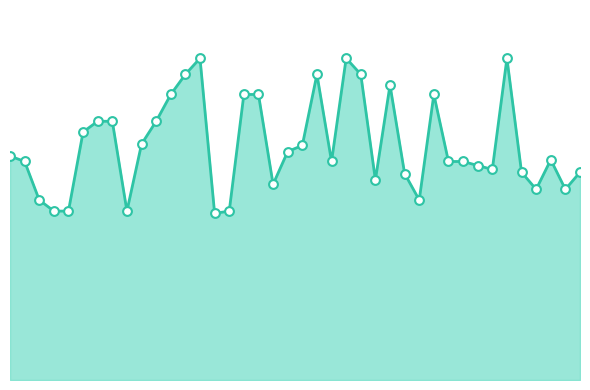

Does the chart have visible grid lines?

No